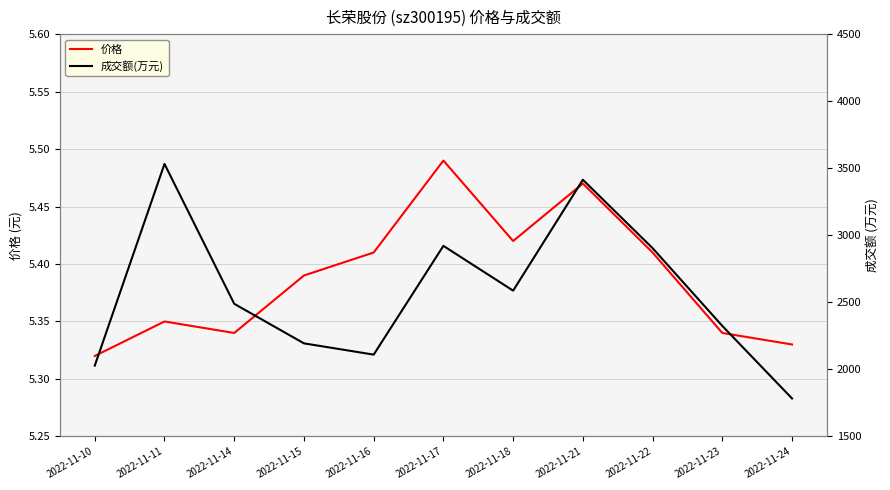

What is the sum of all 价格 values?

59.3